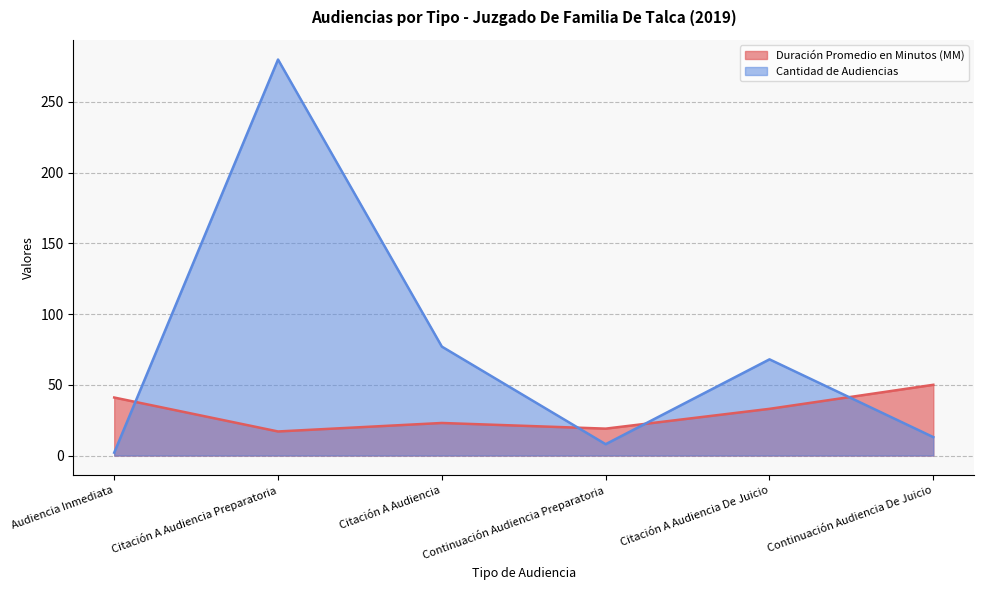

What is the label of the 1st point from the right?

Continuación Audiencia De Juicio